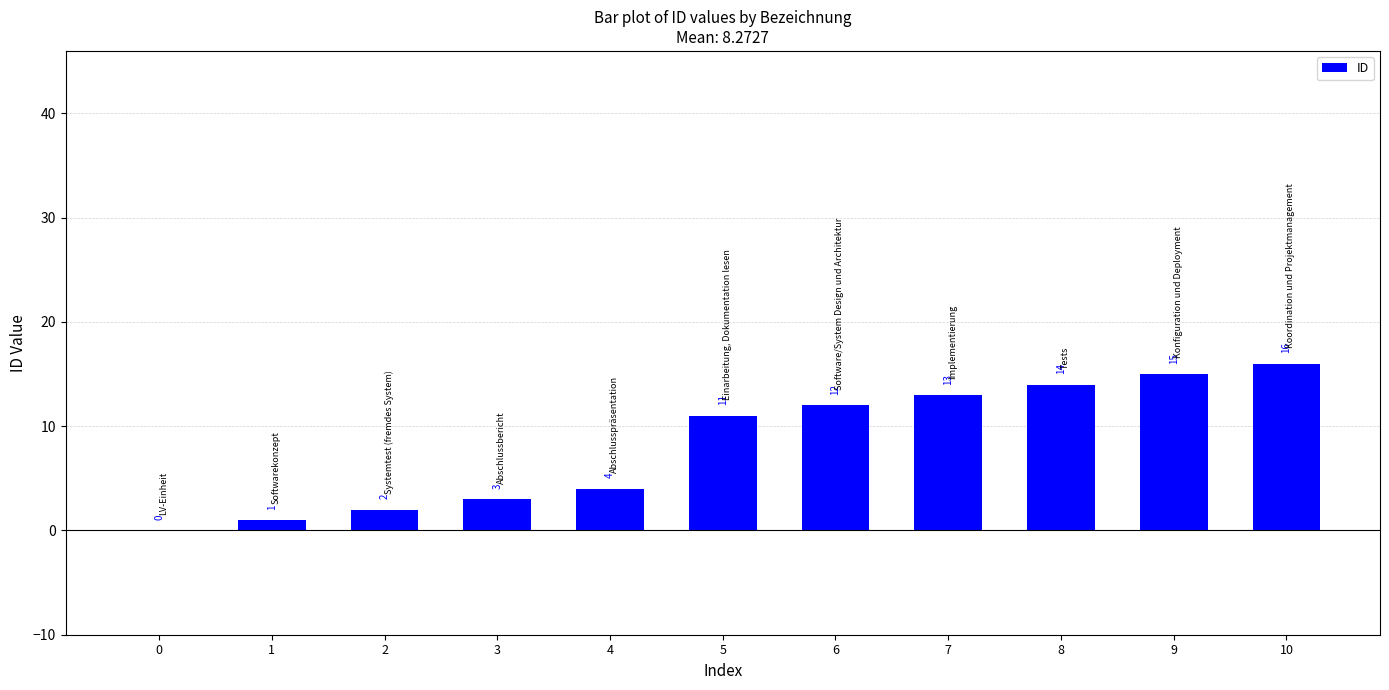

Between 3 and 9, which is larger?

9